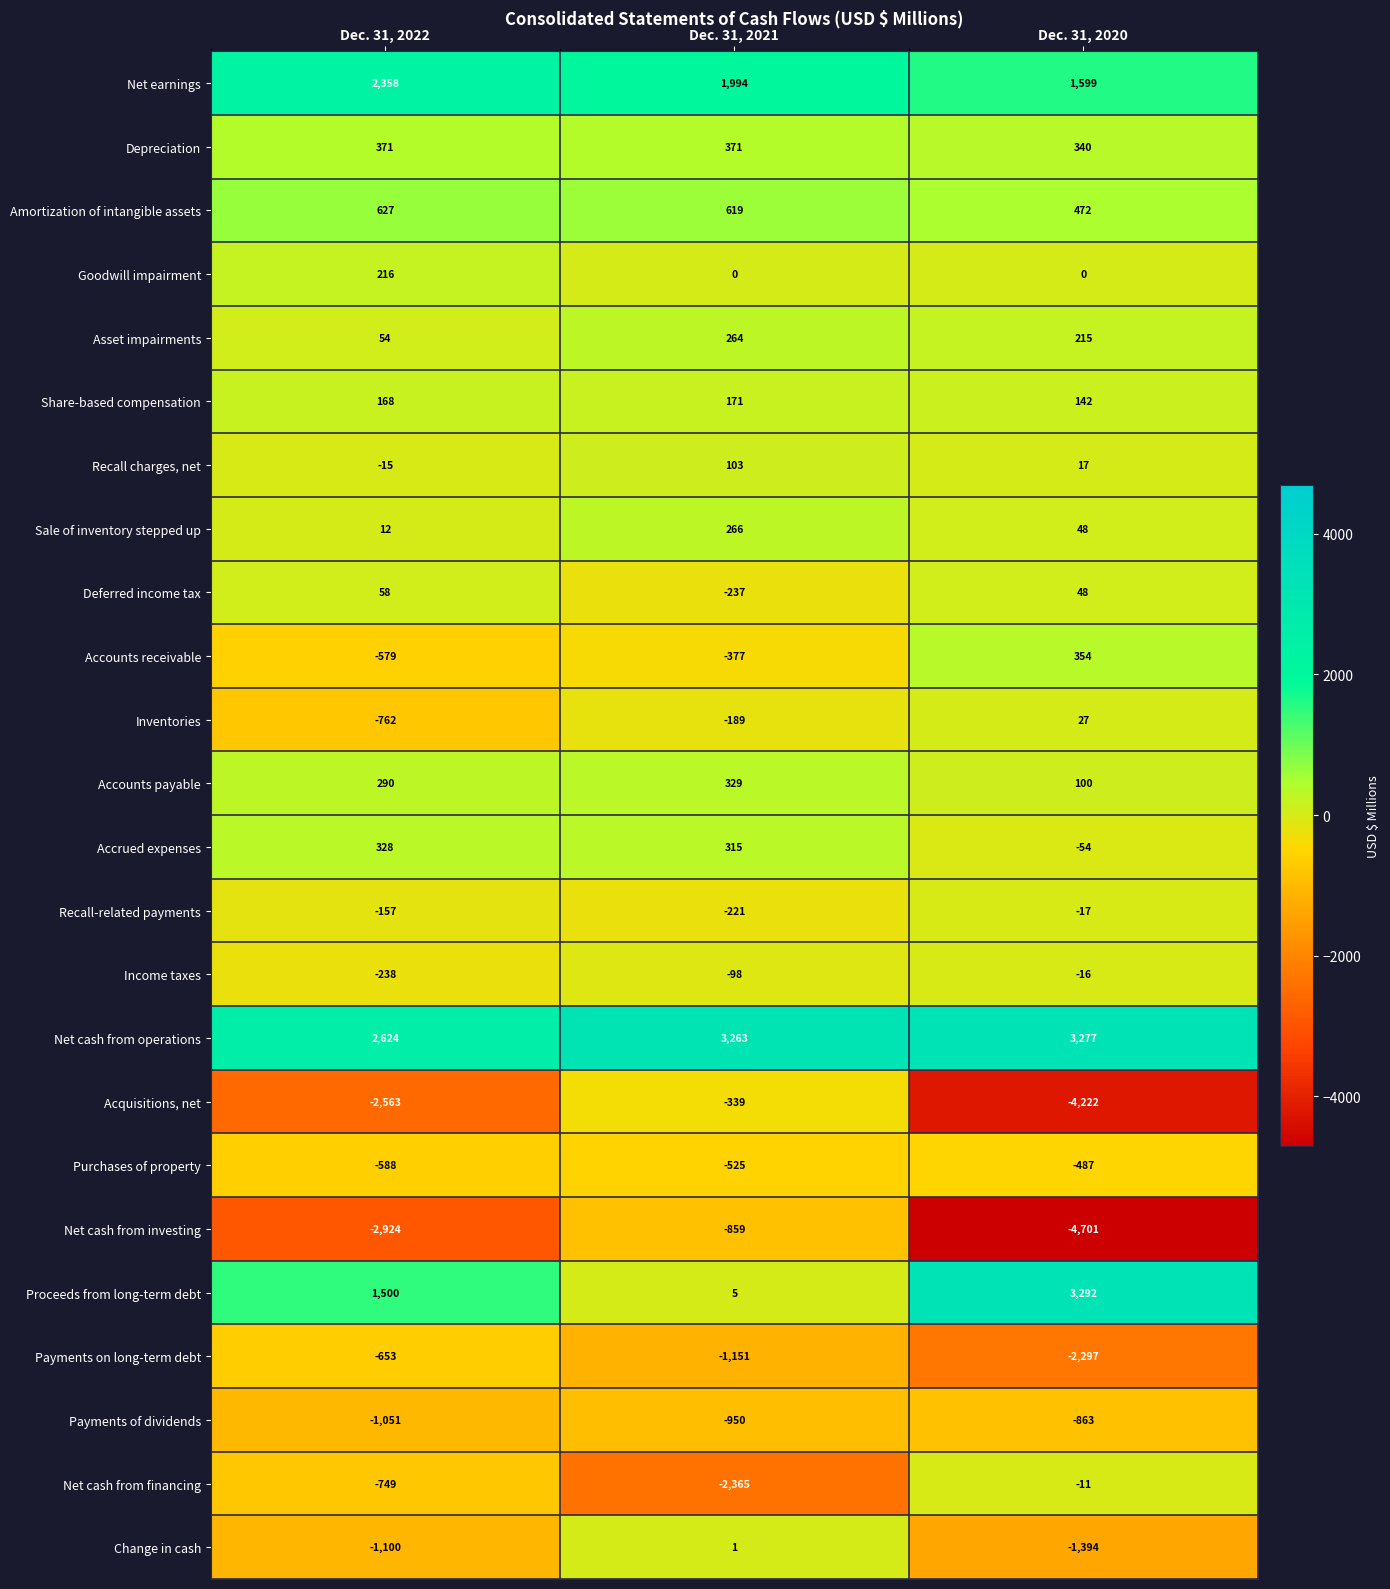

What is the difference between the Income taxes values at Dec. 31, 2022 and Dec. 31, 2020?

222